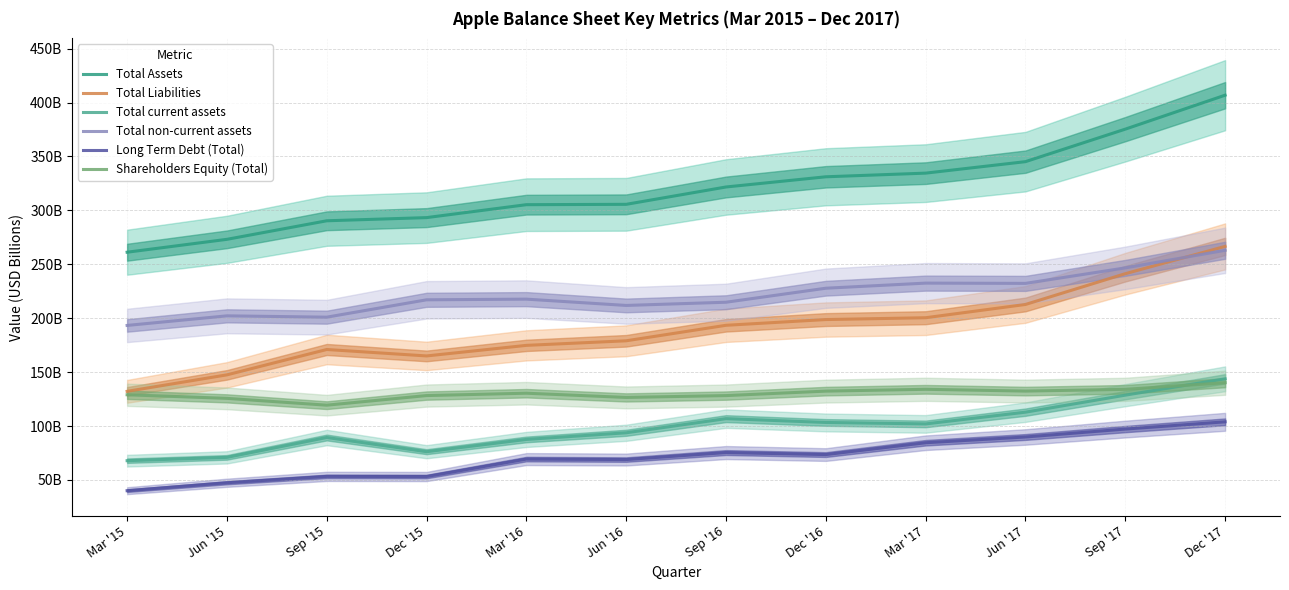

Where is the first local minimum for Total Liabilities?

Dec '15